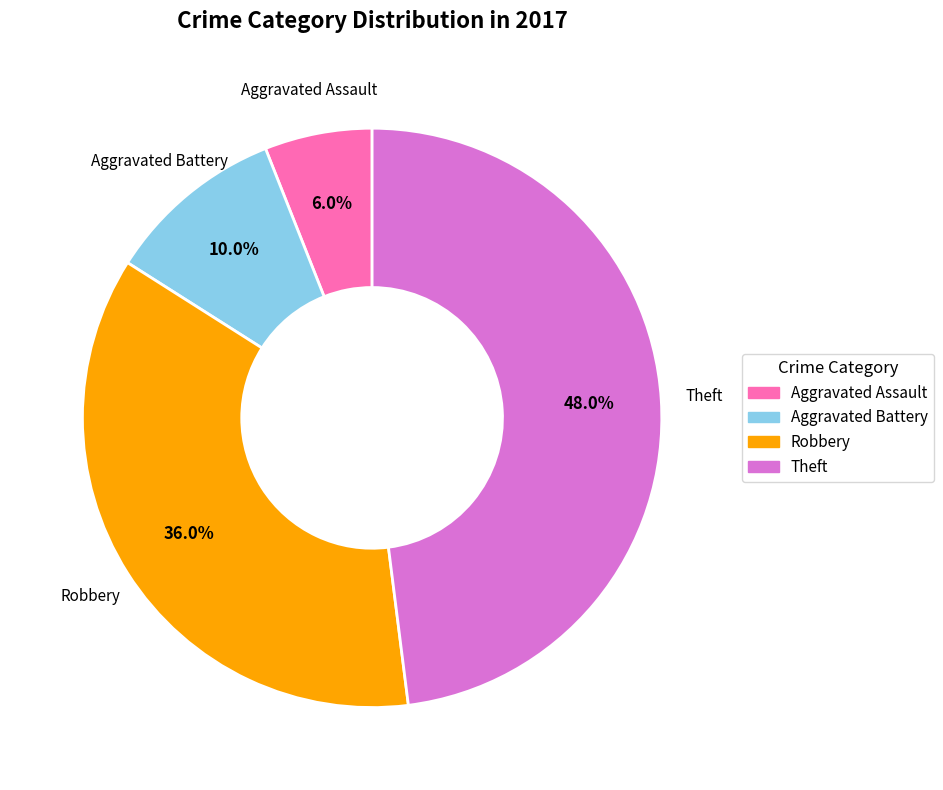

Does Aggravated Battery account for over 50% of the chart?

No